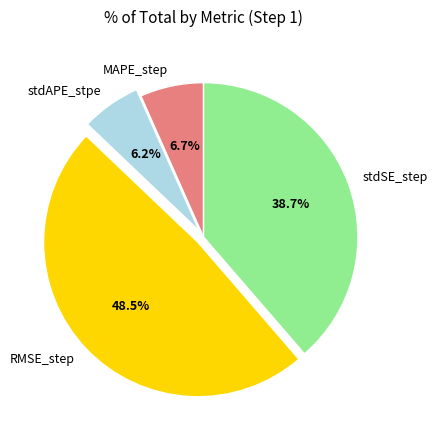

Which has a higher value, RMSE_step or stdAPE_stpe?

RMSE_step